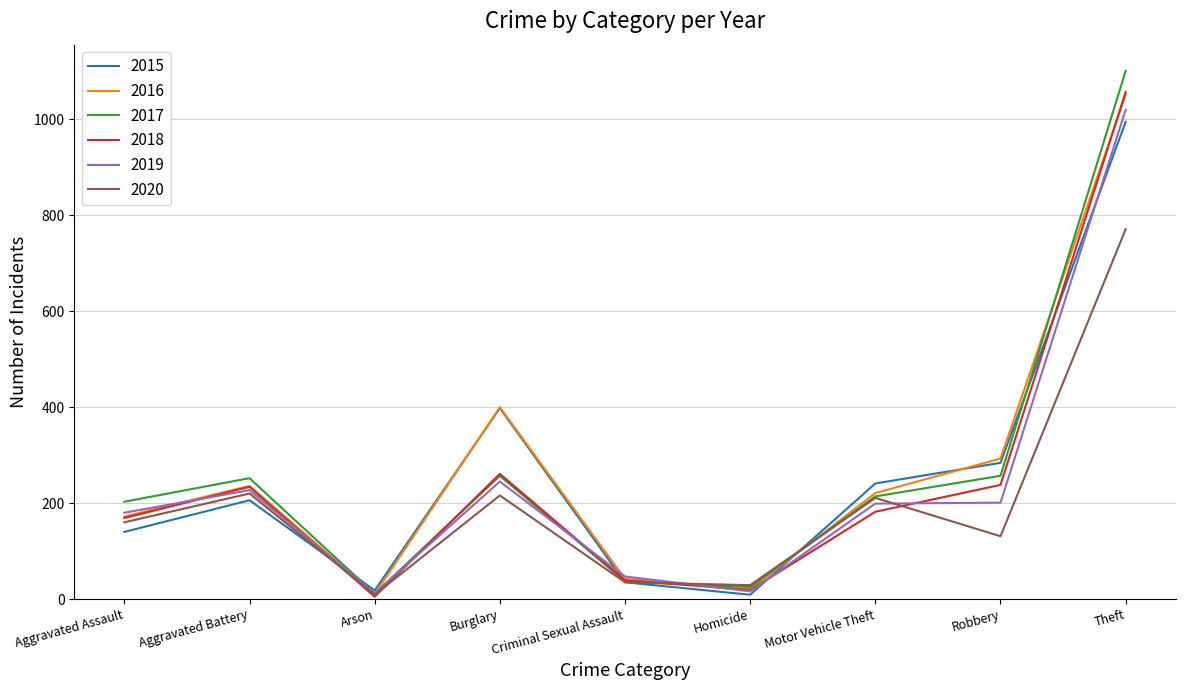

At which category is the sum across all series the highest?

Theft